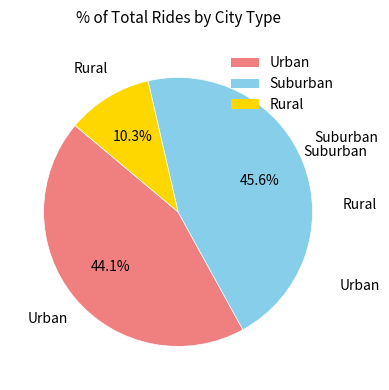

Which slice is the largest?

Suburban